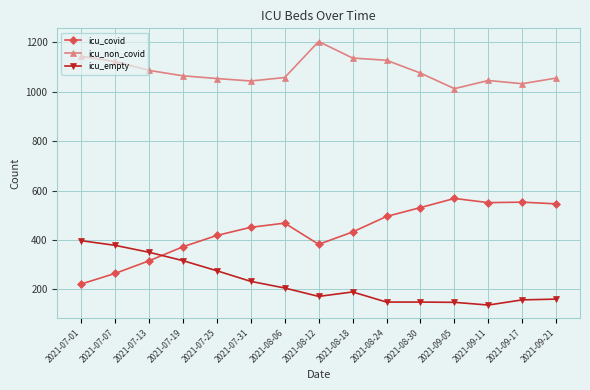

What is the maximum value for icu_non_covid?

1204